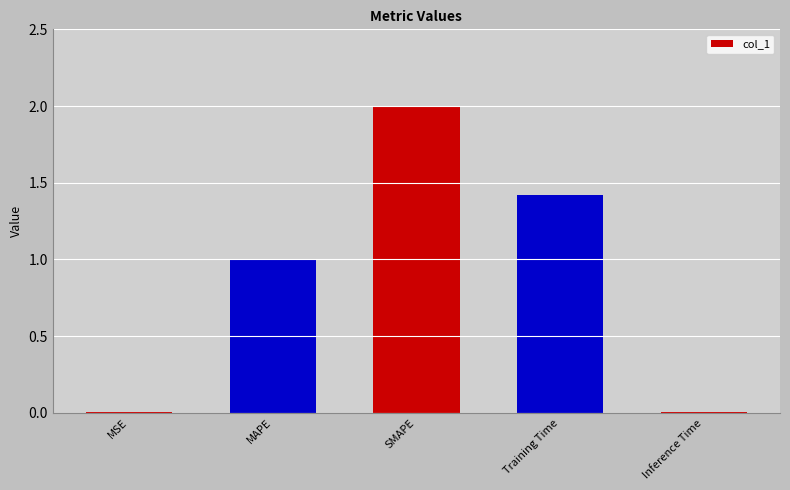

Are the bars horizontal?

No